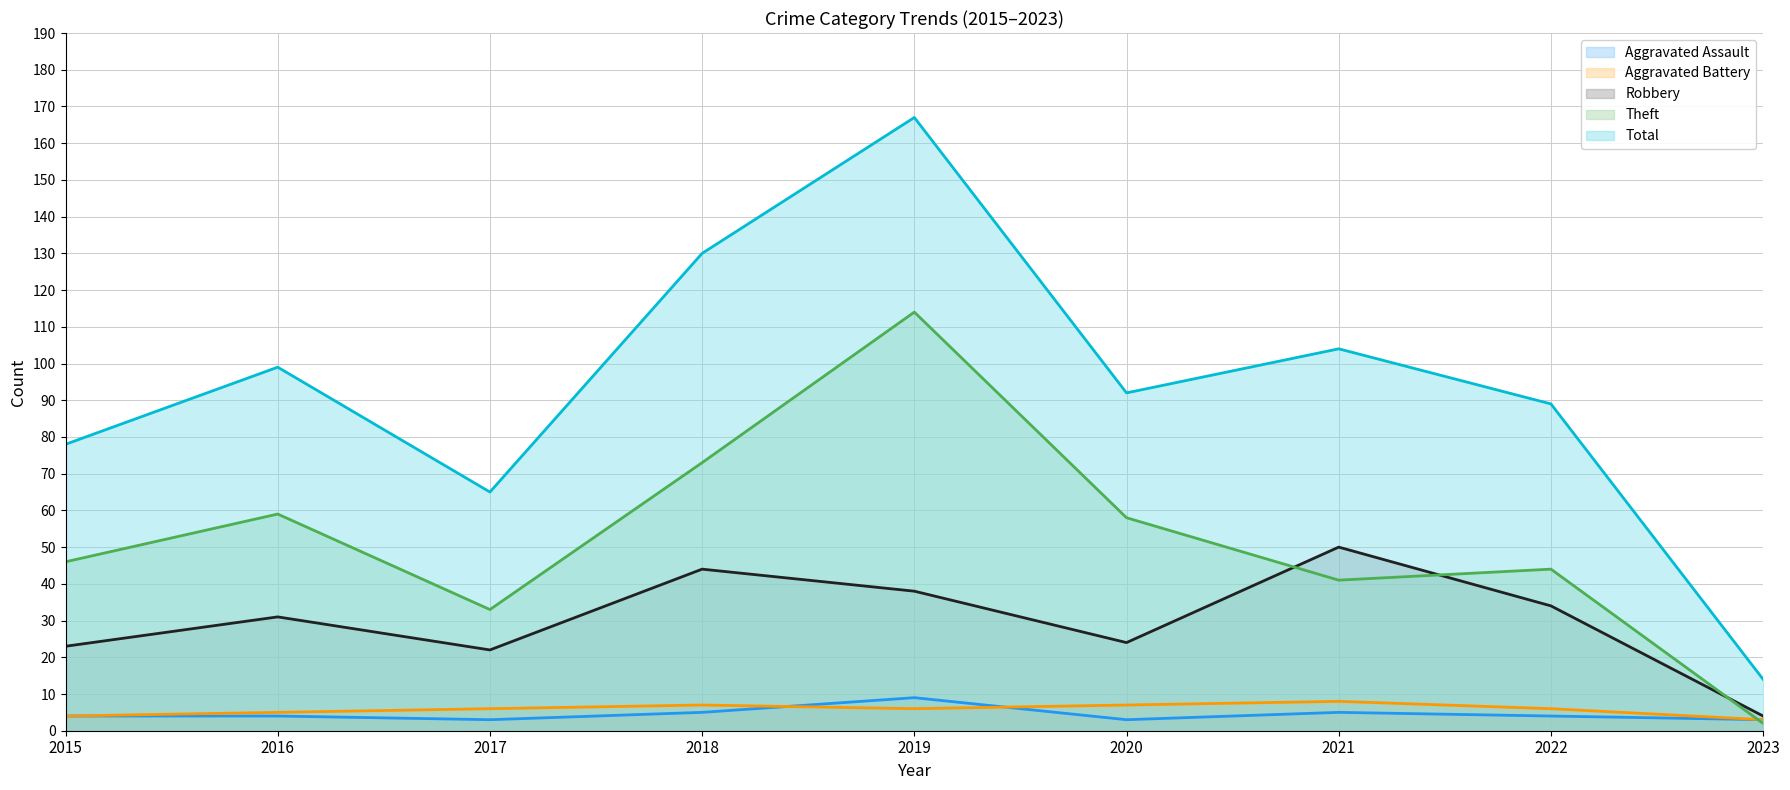

Which series has the largest total across all categories?

Total